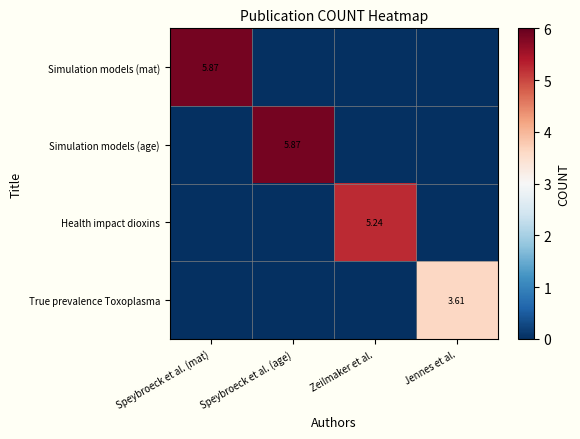

What is the greatest value displayed?

5.9